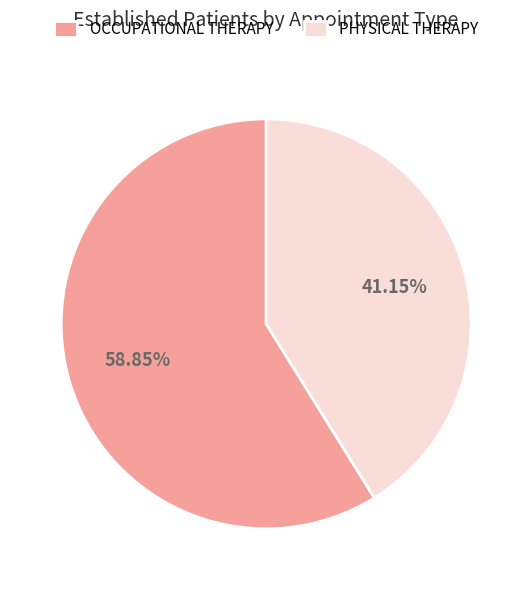

What percentage is the PHYSICAL THERAPY slice, to the nearest percent?

41%